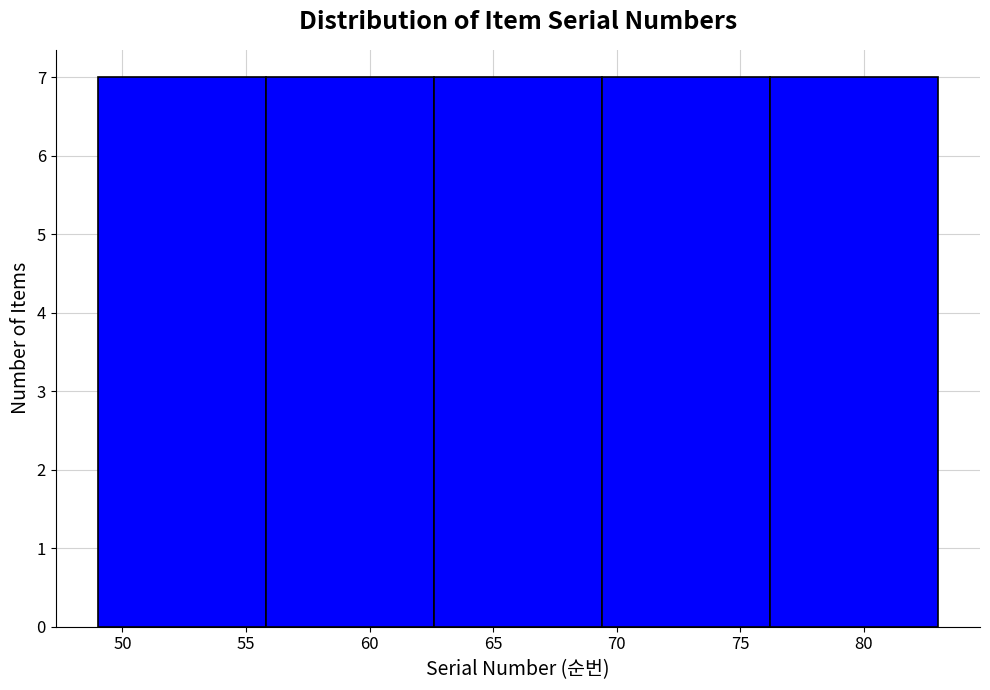

Reading left to right, list every bar in this chart as the range it spans on the x-axis followed by its height. Neither the bar edges nor the heights are printed on the chart, so give them approximately, as read against the axes.

49.0 to 55.8: 7
55.8 to 62.6: 7
62.6 to 69.4: 7
69.4 to 76.2: 7
76.2 to 83.0: 7